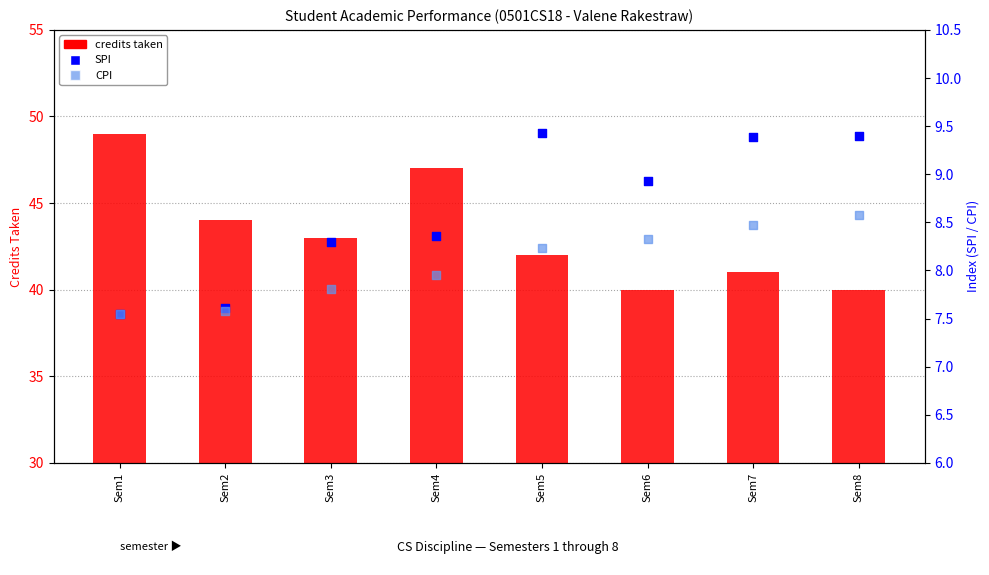

Which series has the largest total across all categories?

credits taken